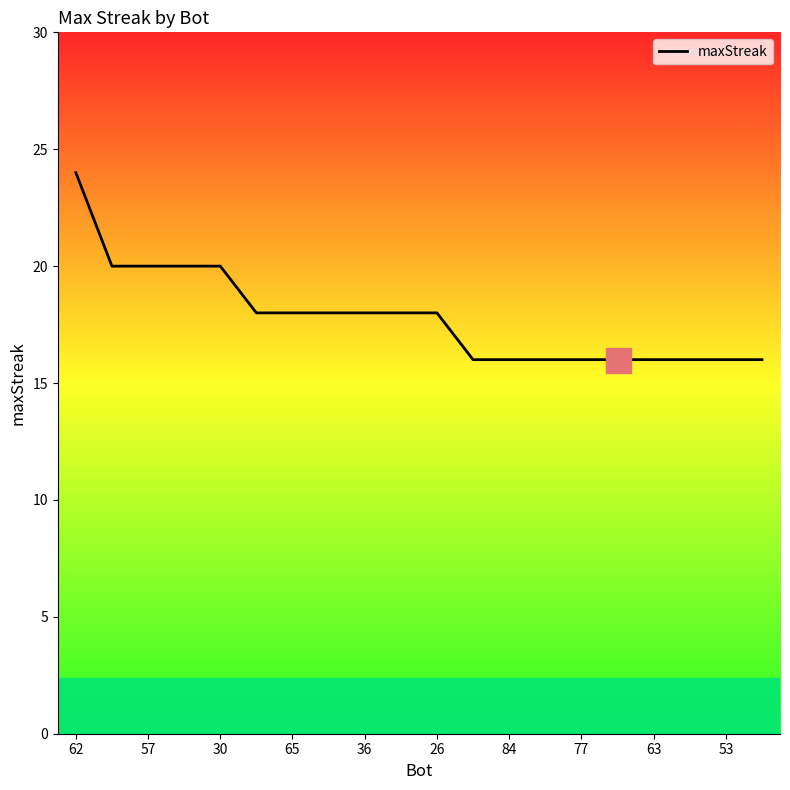

Does the chart display data point markers on the line(s)?

No